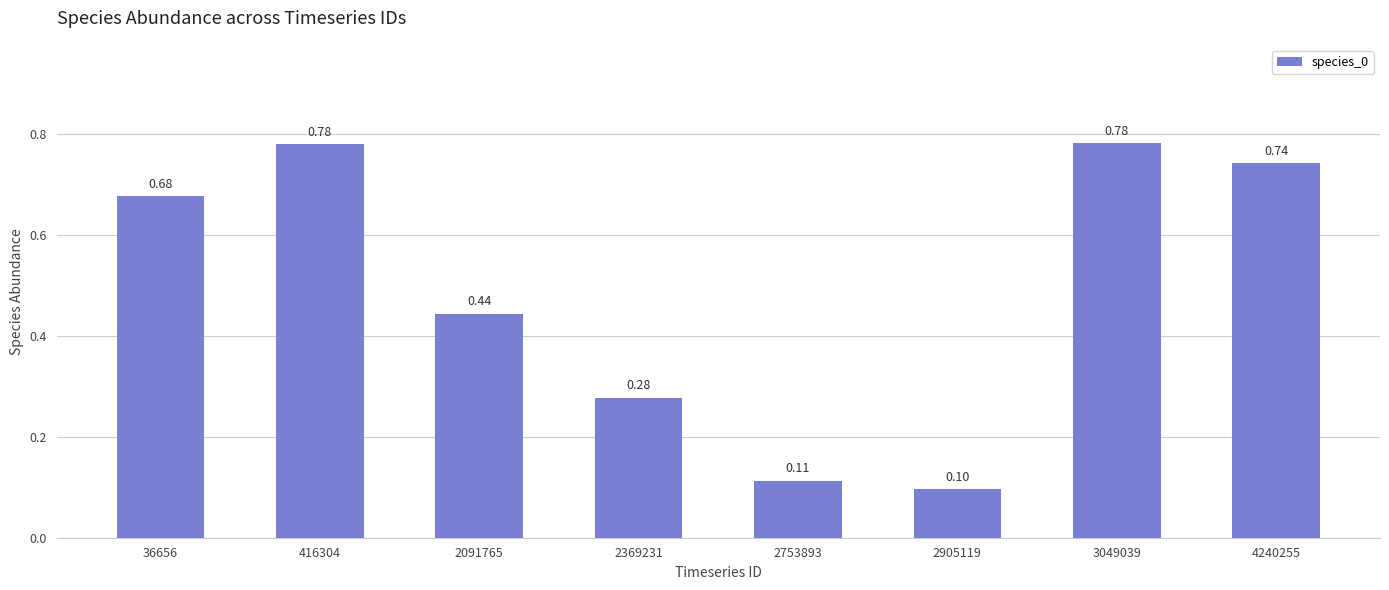

What is the average value?

0.5